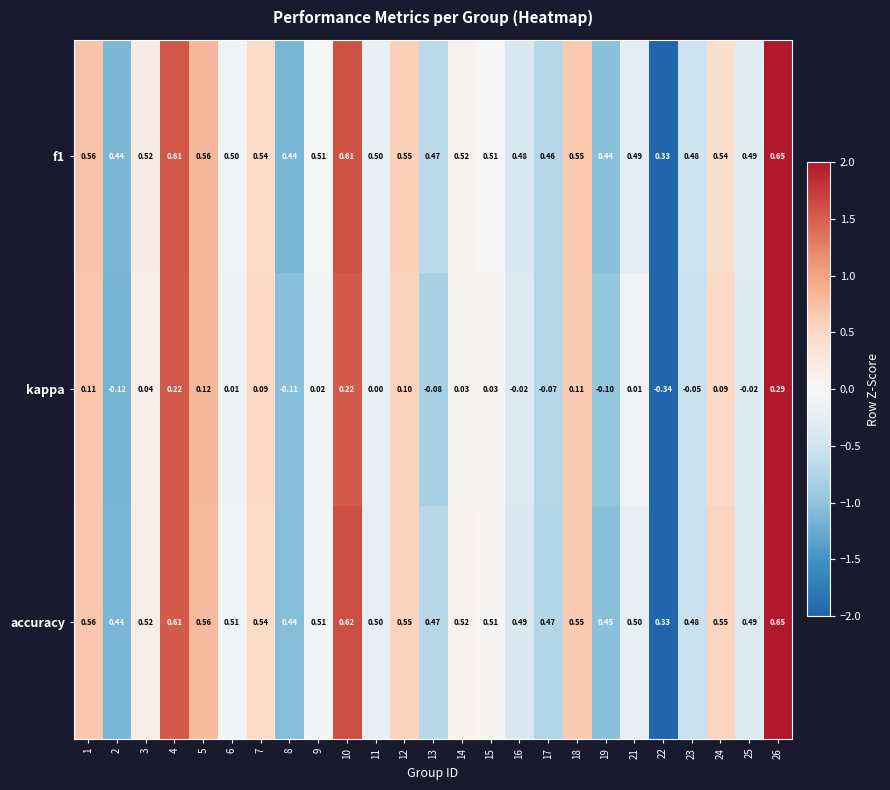

Which series has the largest range (max minus min)?

kappa